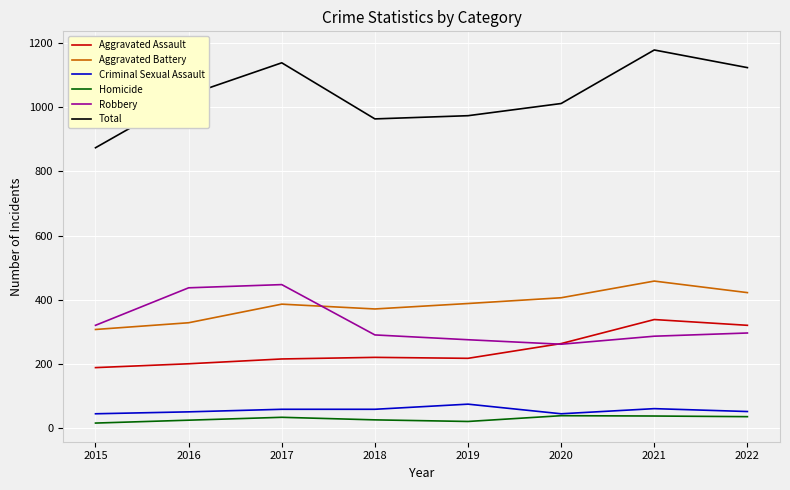

Which series has the largest total across all categories?

Total